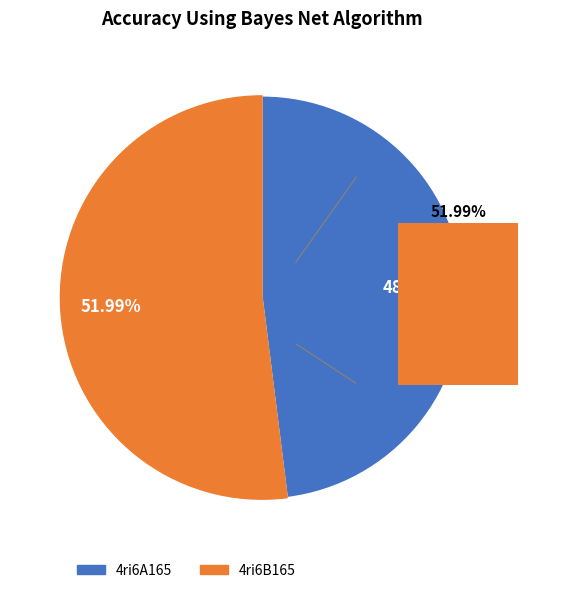

Which slice is the largest?

4ri6B165